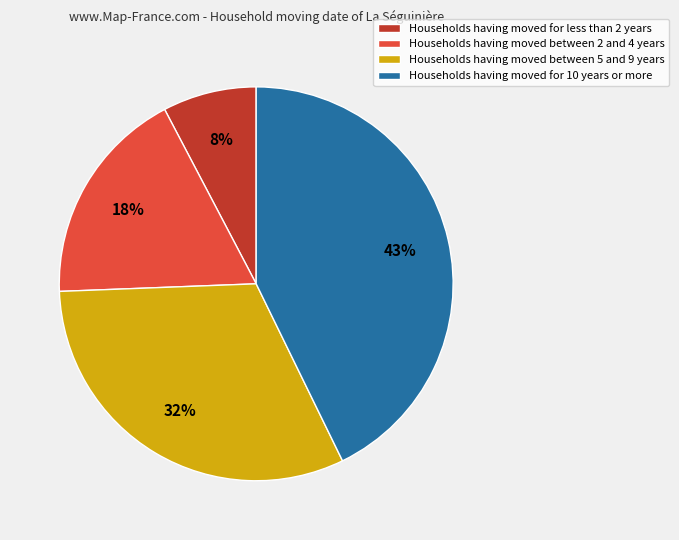

What is the smallest slice in the pie chart?

Households having moved for less than 2 years